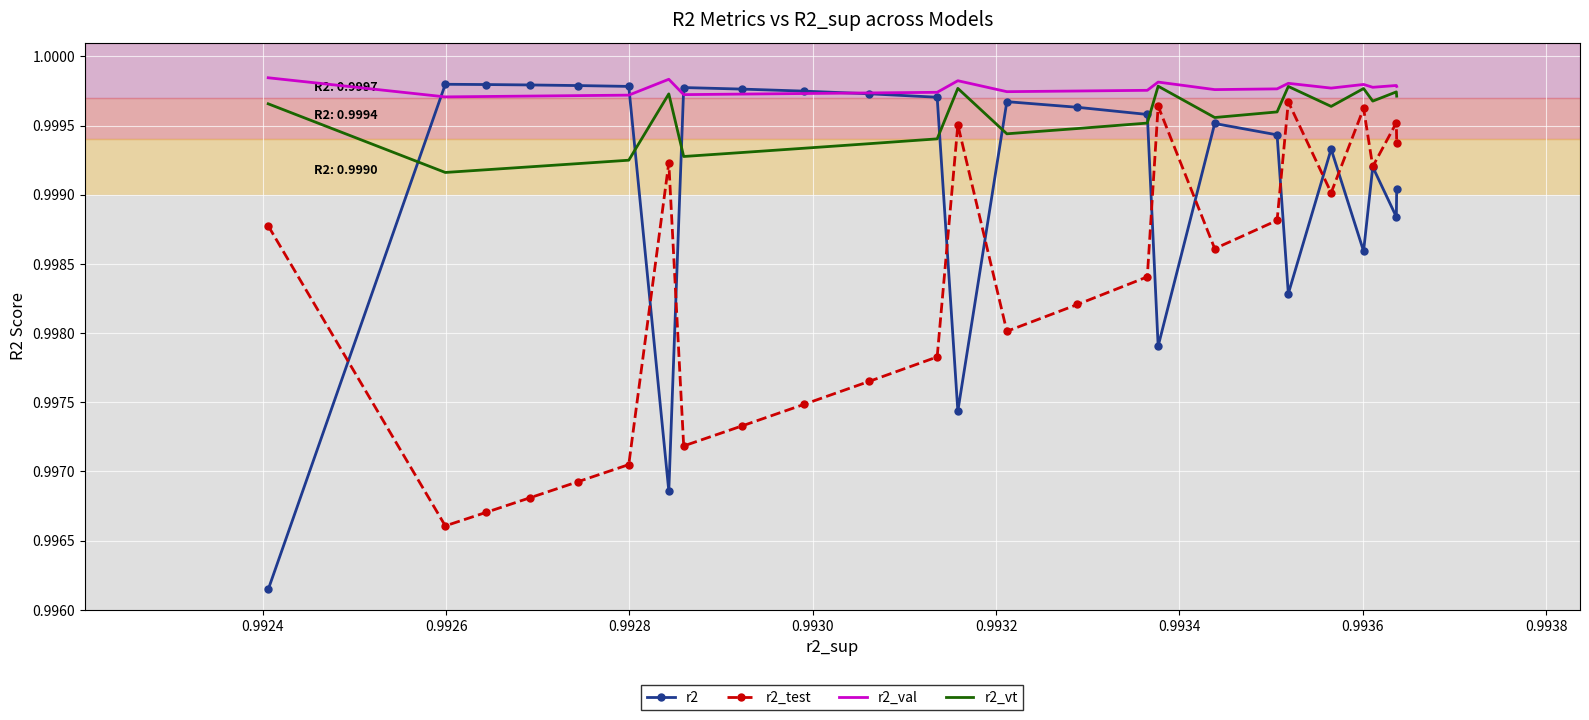

Which series has the largest total across all categories?

r2_val